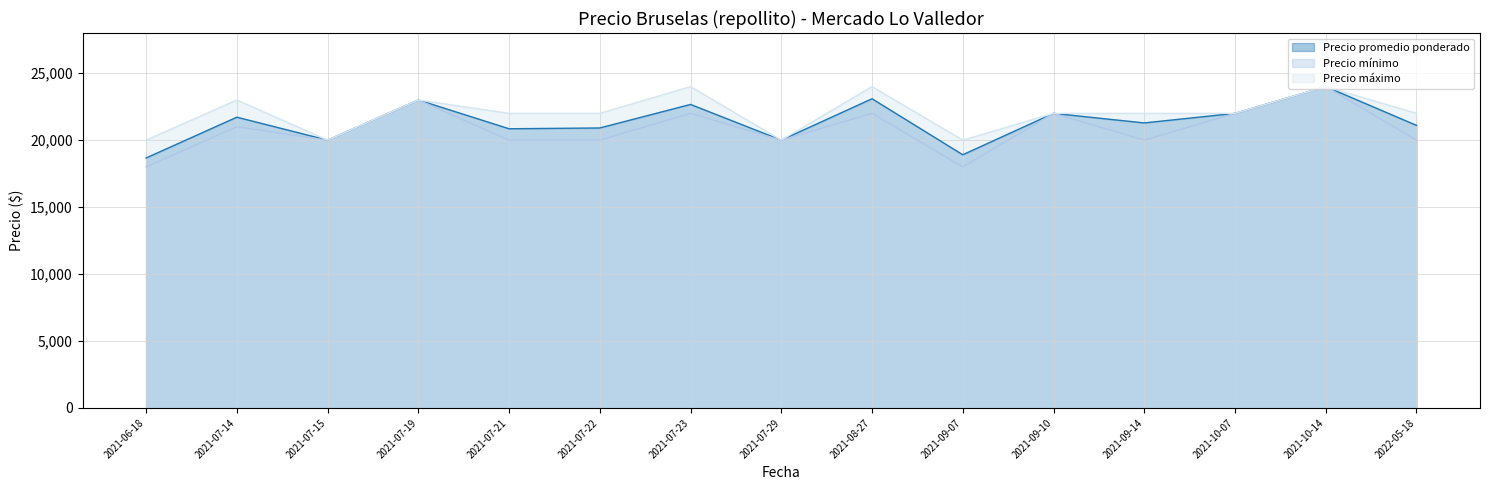

True or false: Precio promedio ponderado and Precio mínimo intersect in this chart.

False